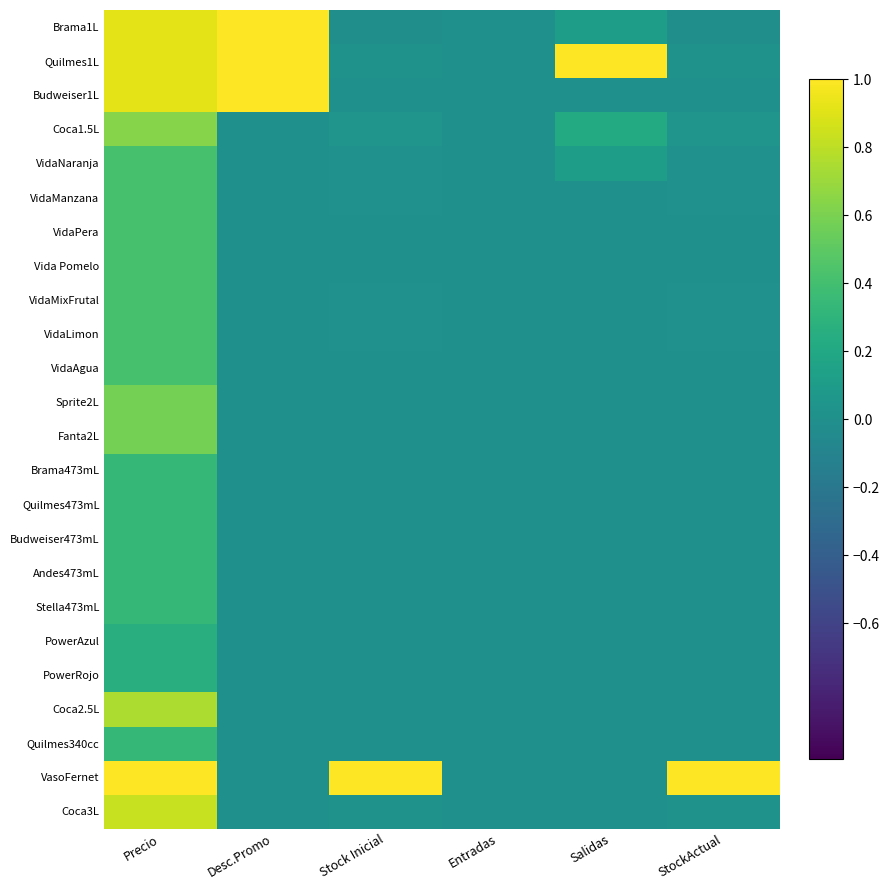

How many data points does each series have?

6